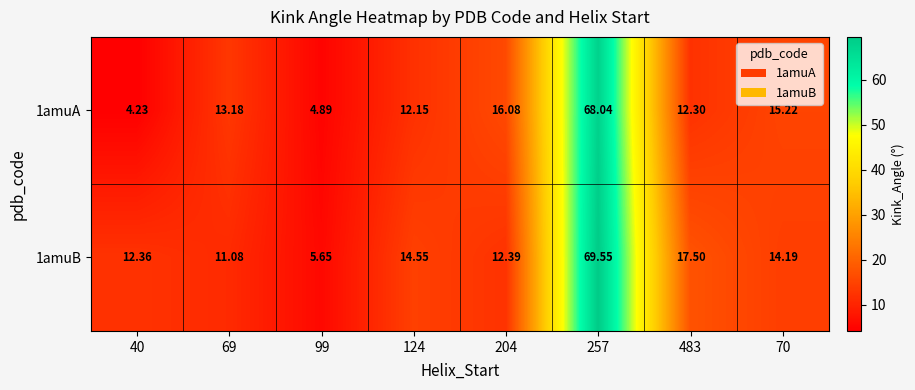

How many categories are shown in the chart?

8